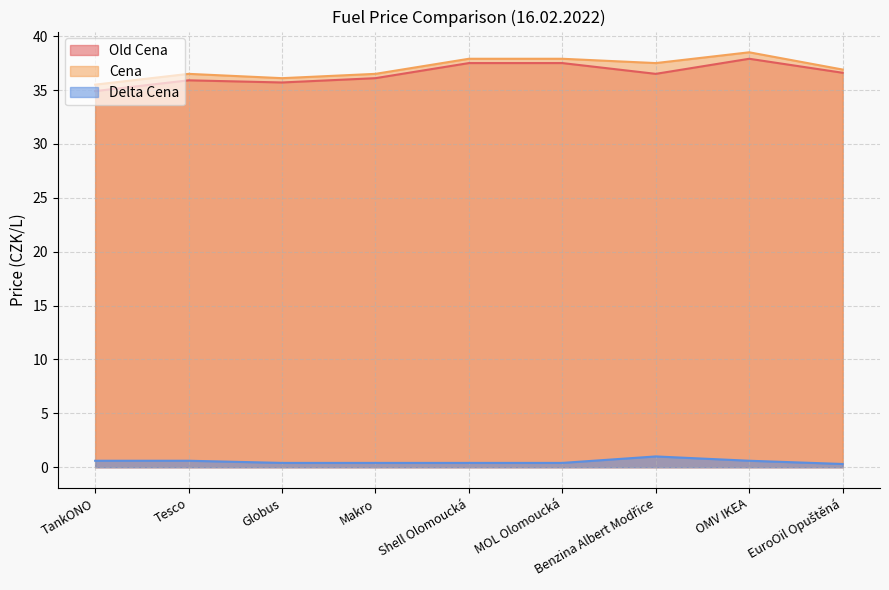

The value of Delta Cena at Globus is 0.6. True or false?

False